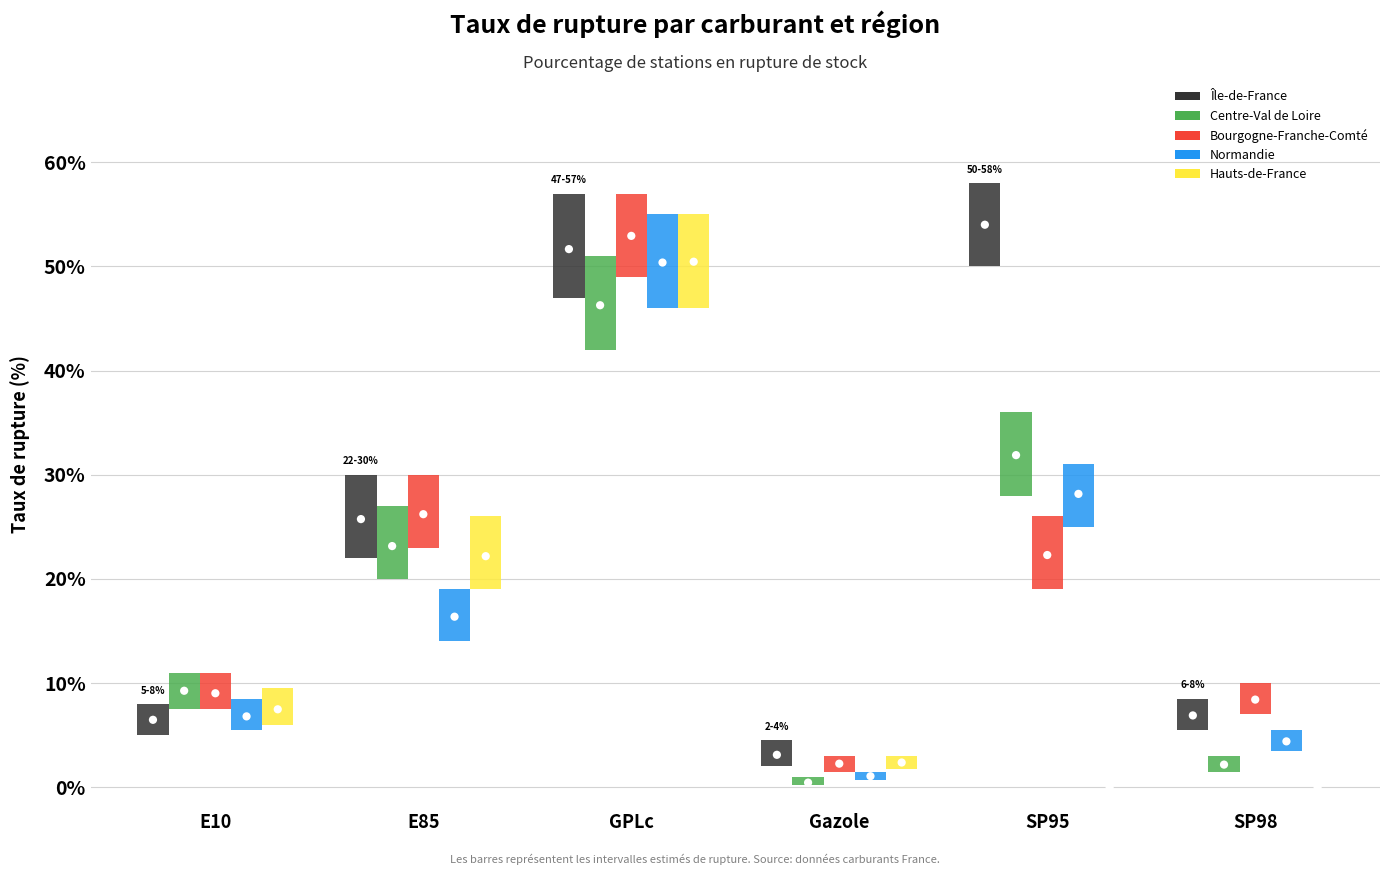

Is the value of Hauts-de-France at SP95 greater than the value of Centre-Val de Loire at SP95?

No